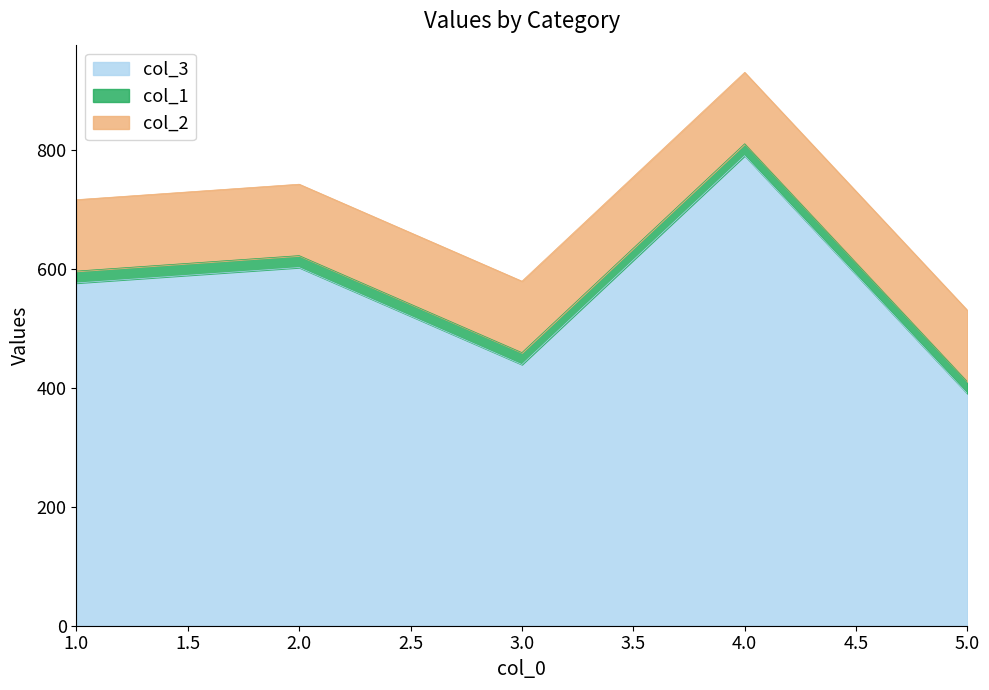

Which series changed the most between 1 and 5?

col_3